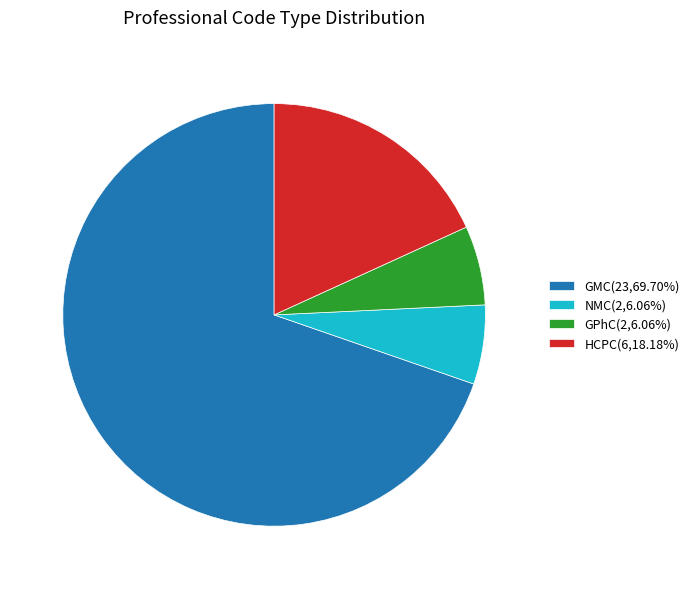

What is the ratio of the value at HCPC(6,18.18%) to the value at GMC(23,69.70%)?

0.3